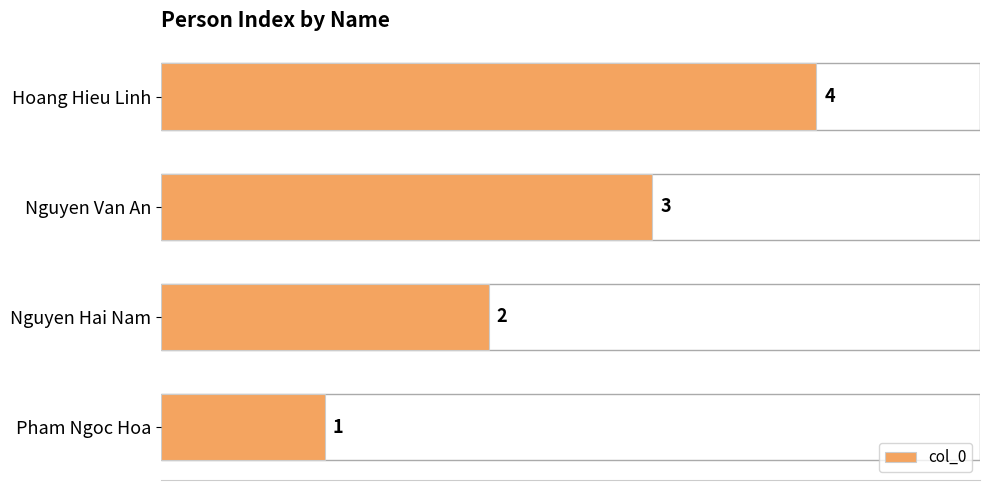

Between Hoang Hieu Linh and Nguyen Hai Nam, which is larger?

Hoang Hieu Linh